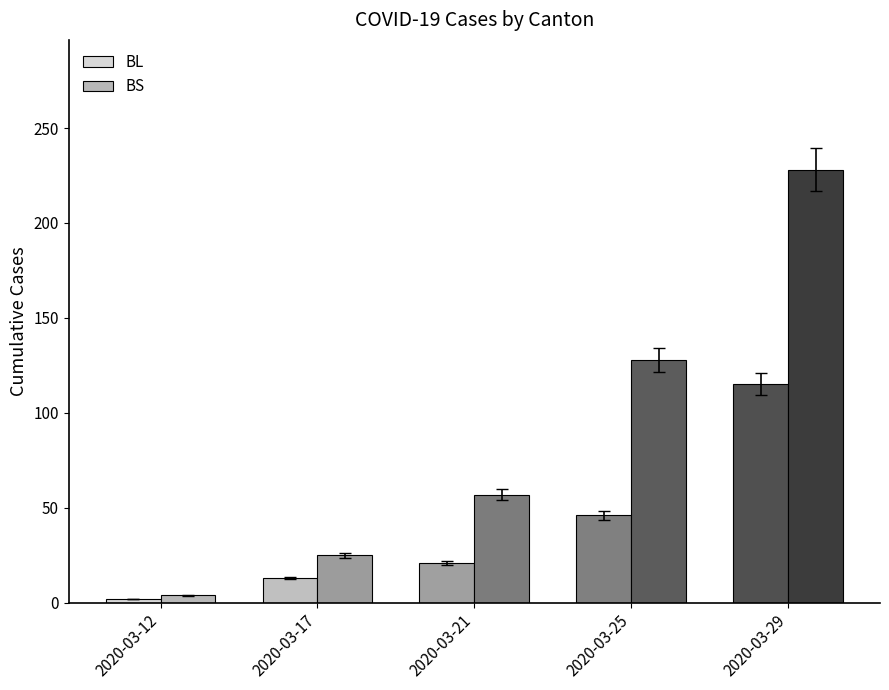

Is the value of BS at 2020-03-12 greater than the value of BL at 2020-03-25?

No